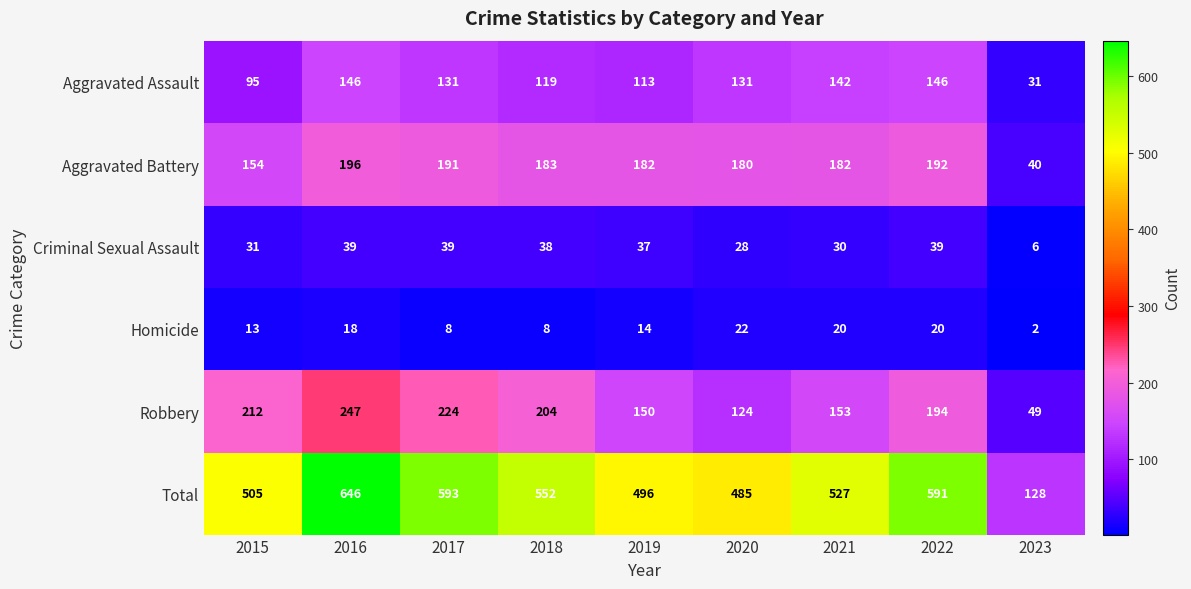

Is it true that Homicide equals 3 at 2023?

False